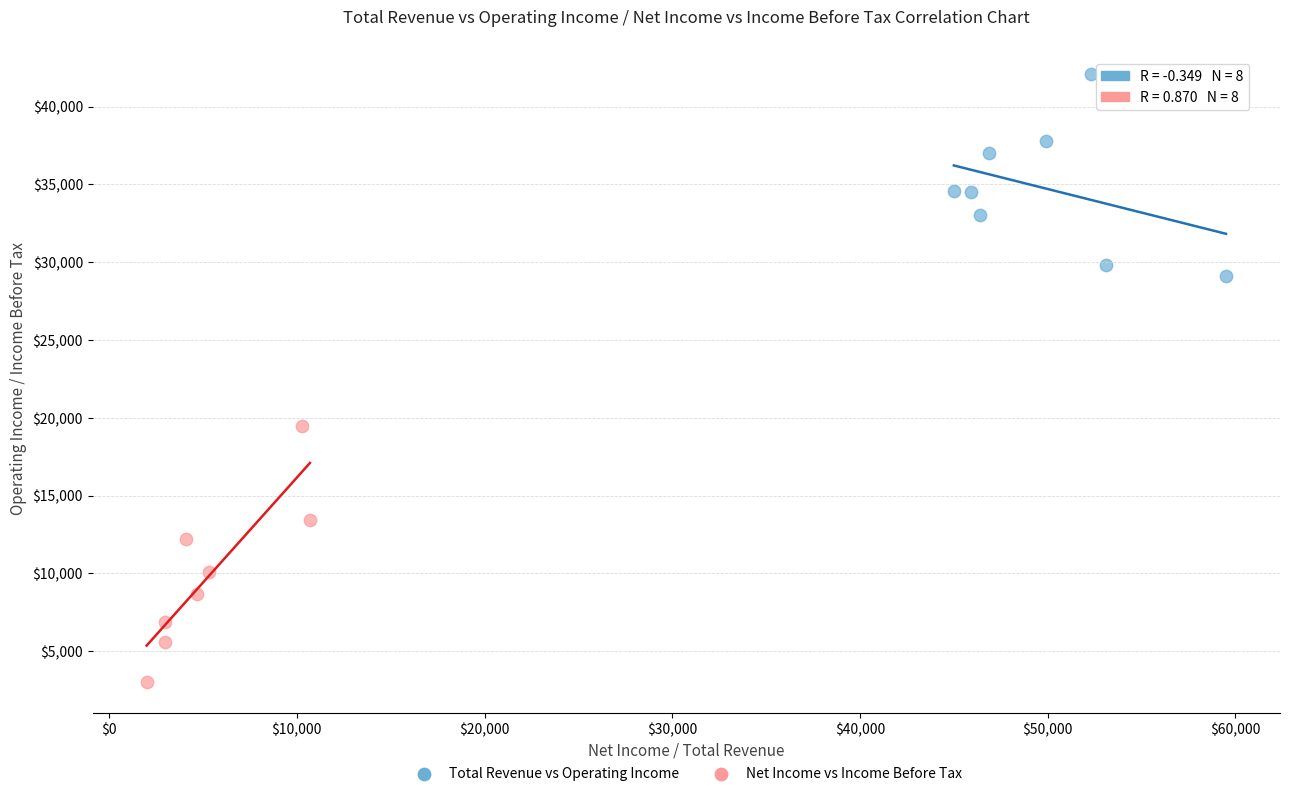

What are all the series names shown in the legend?

Total Revenue vs Operating Income, Net Income vs Income Before Tax